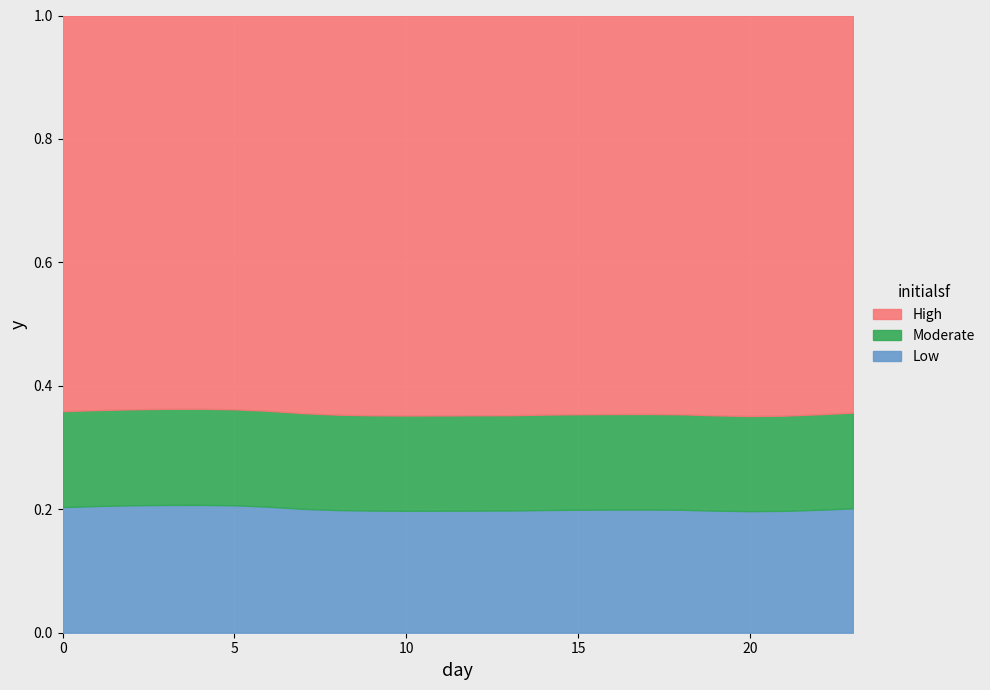

The value of Low at 5 is 0.1. True or false?

False